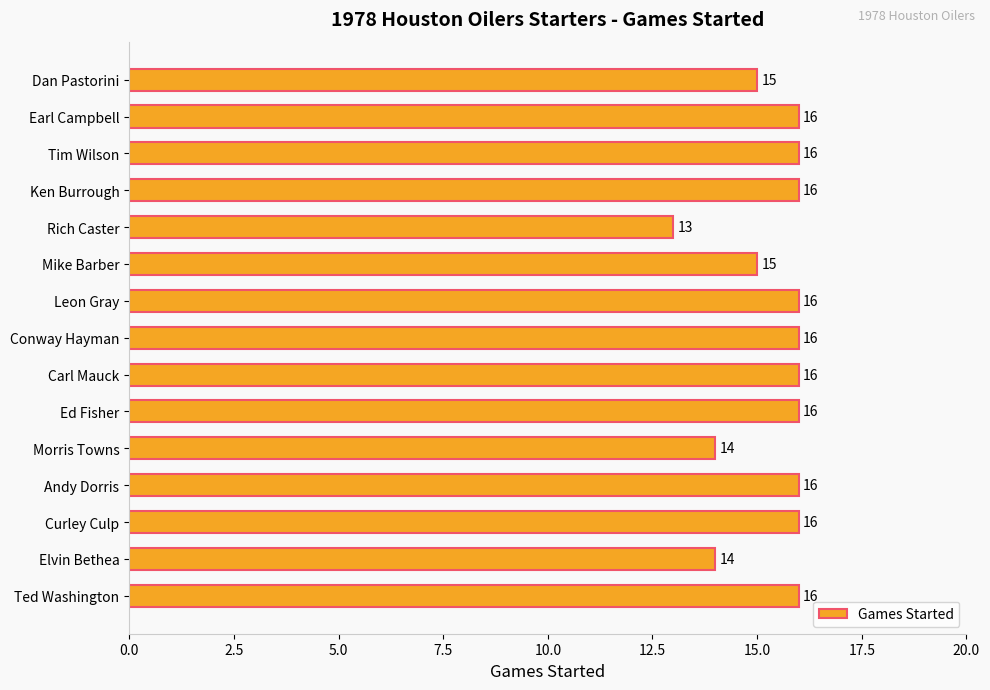

What position from the top is Dan Pastorini?

1